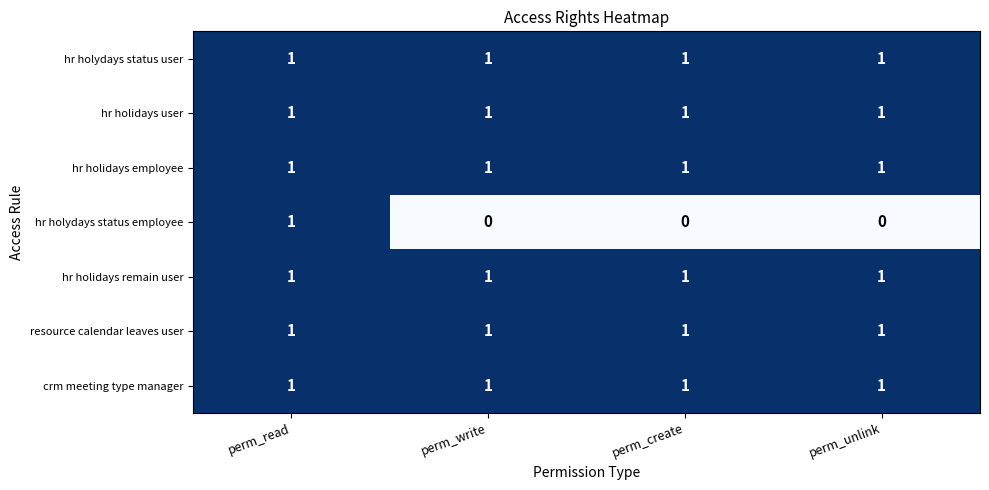

At how many categories does at least one series exceed 0?

4